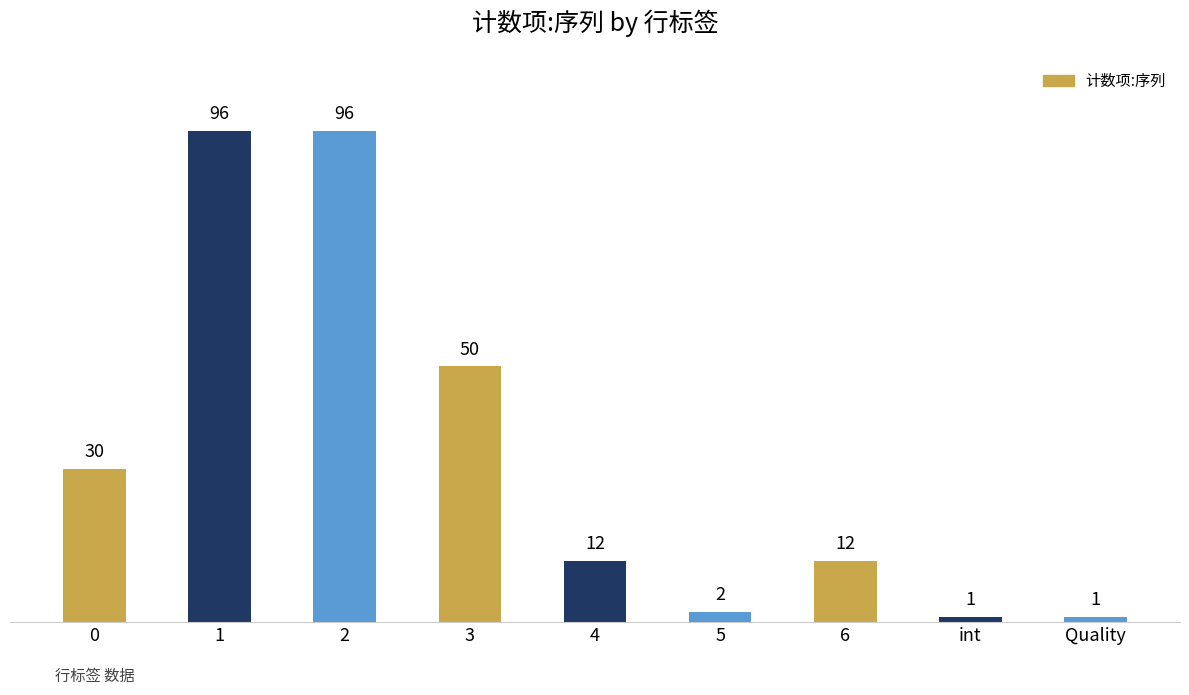

Reading left to right, extract all data points from this chart.

30	96	96	50	12	2	12	1	1